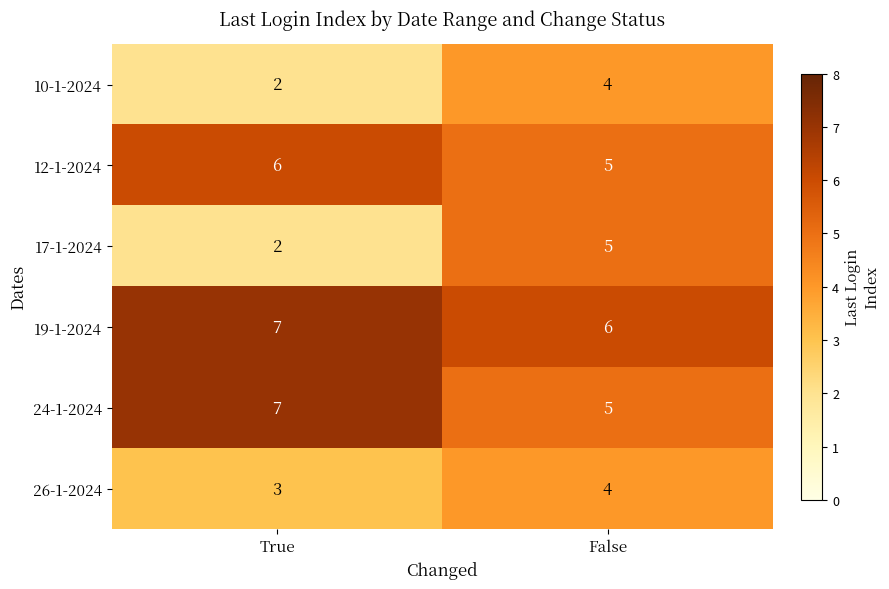

How many categories are shown in the chart?

2